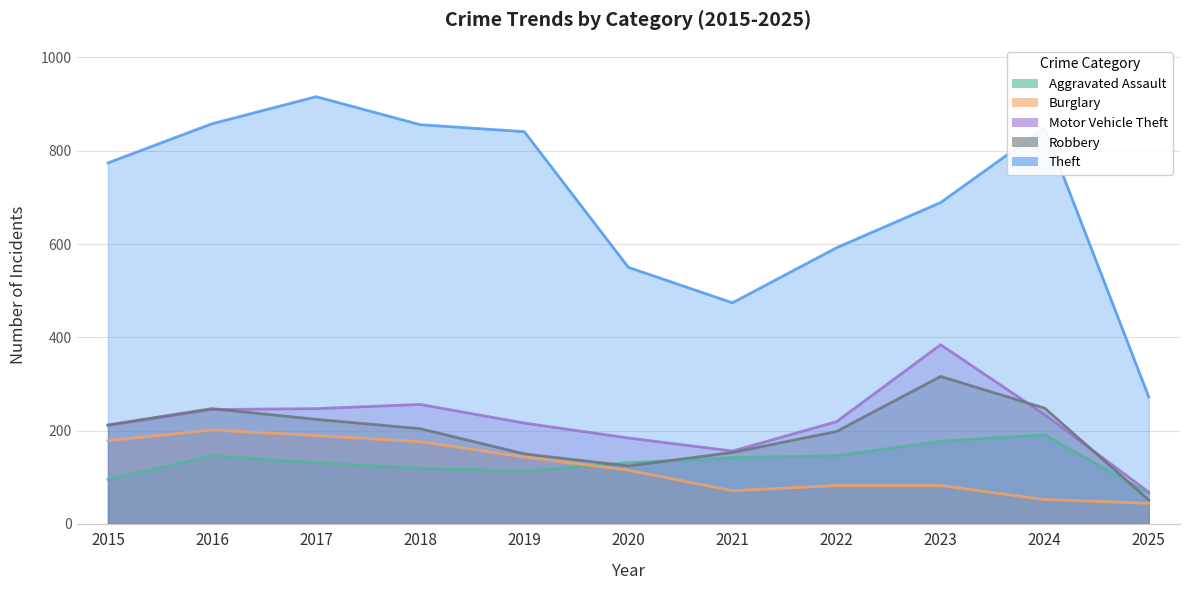

Count the number of categories in the chart.

11